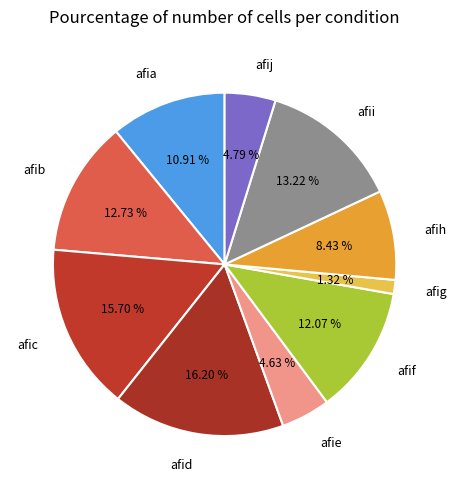

Is the sum of afif and afii greater than half?

No